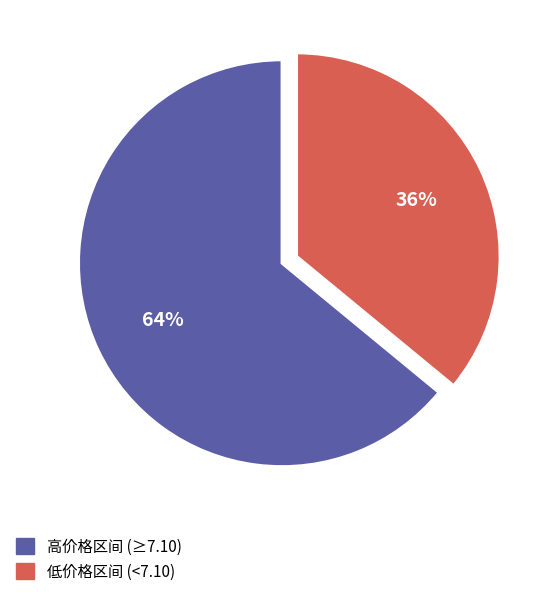

Is it true that 高价格区间 (≥7.10) is 78% of the pie?

False